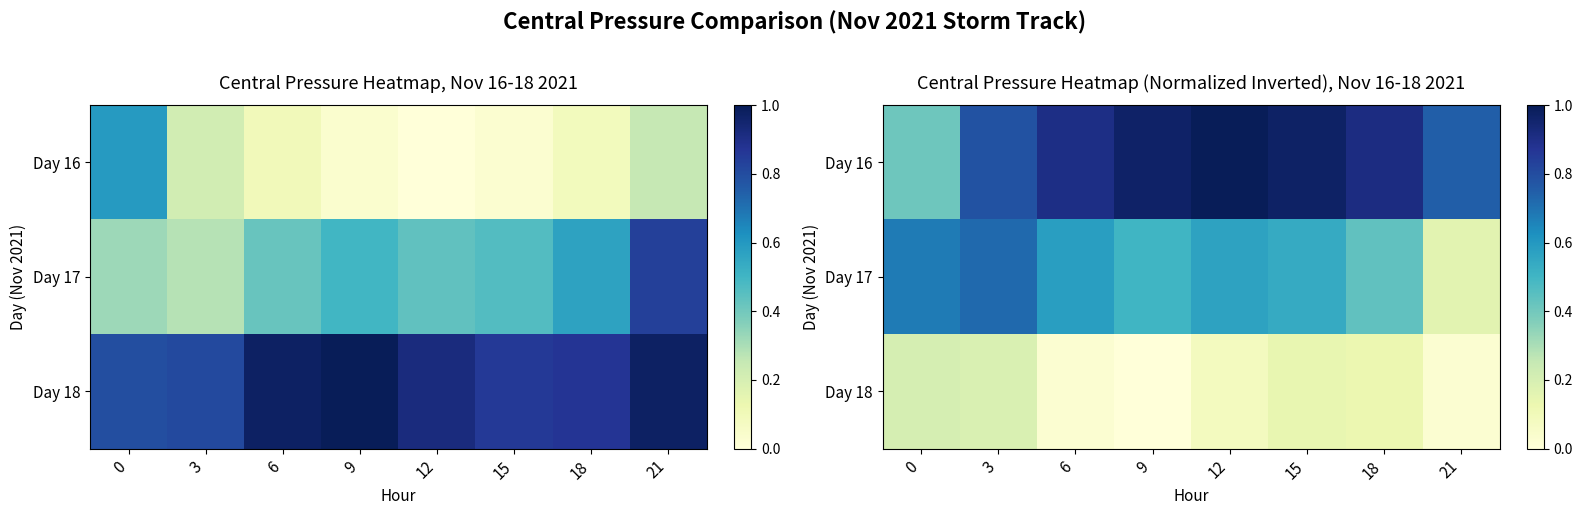

At which category is the sum across all series the highest?

3